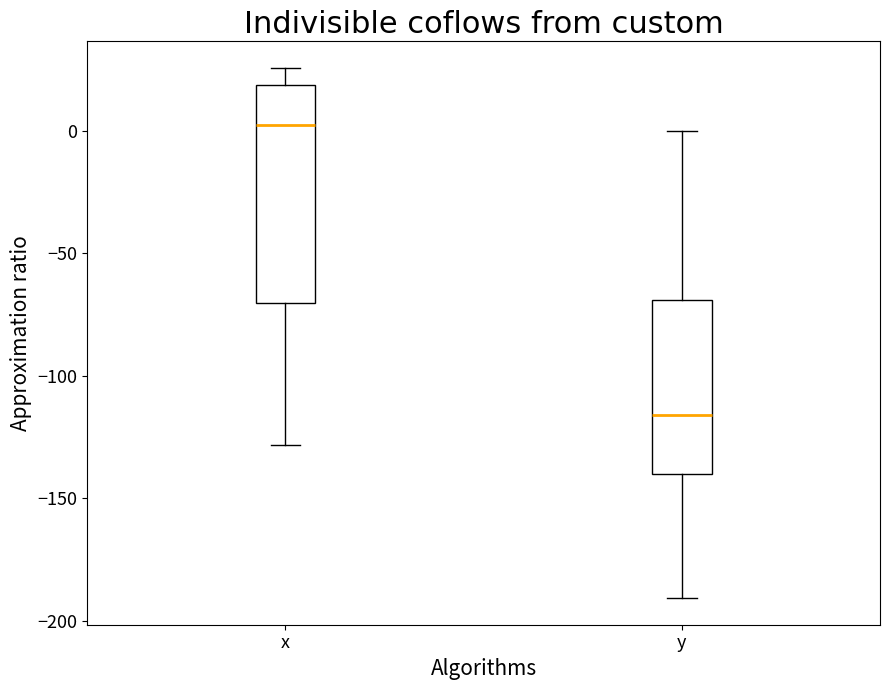

Where does the median line of the box for y sit on the y-axis? The values are not printed on the chart, so give them approximately, as read against the axis.

-115